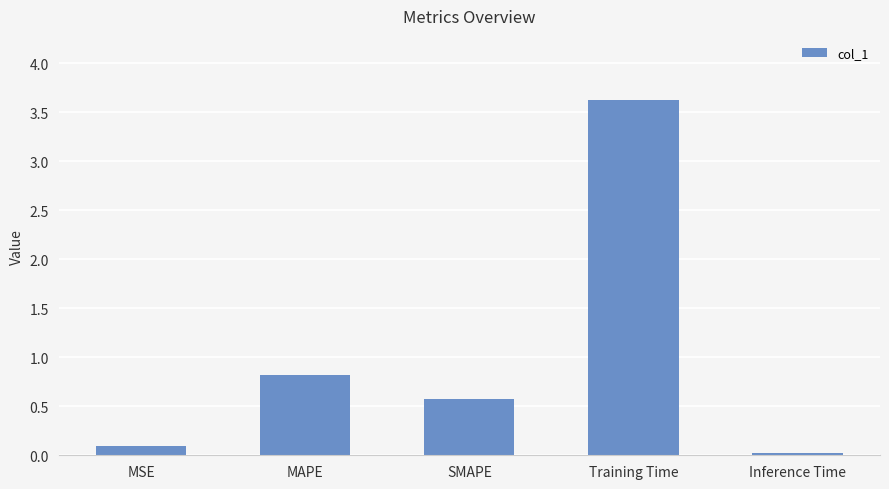

The chart shows a value of 0.6 at SMAPE. True or false?

True